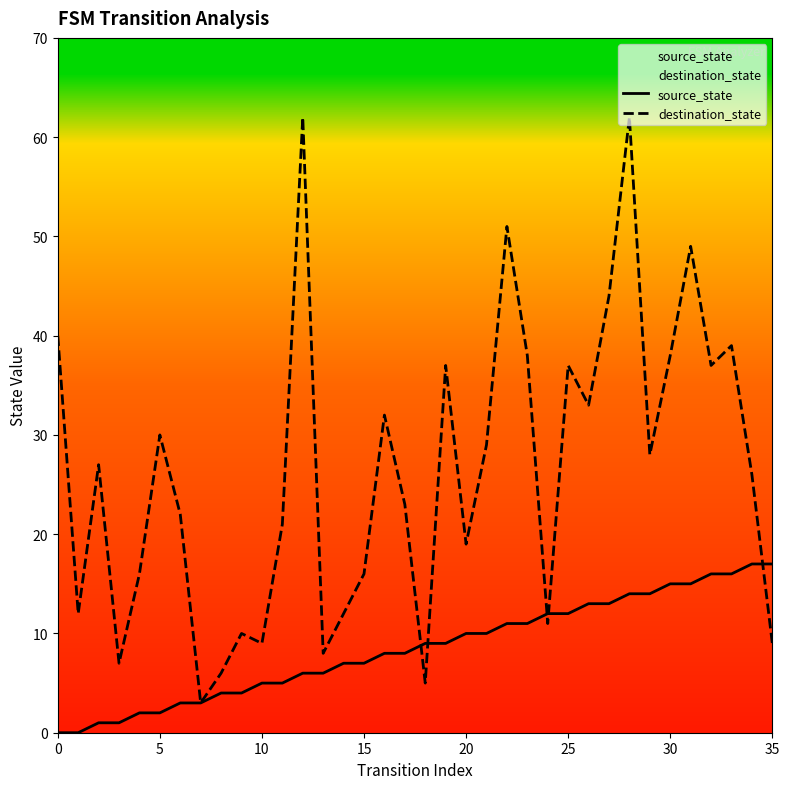

What are all the series names shown in the legend?

source_state, destination_state